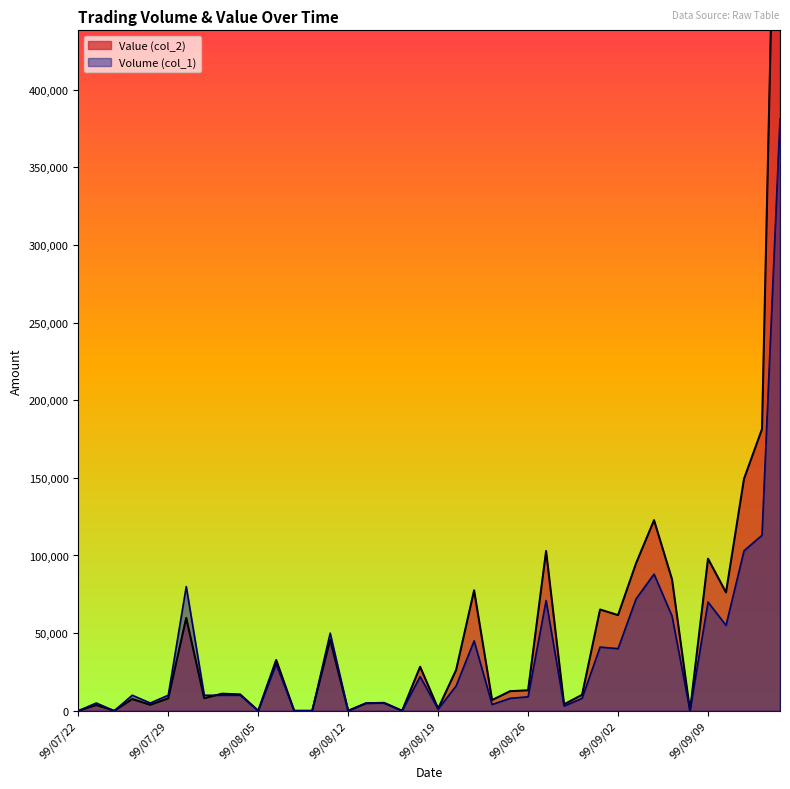

Where does the Value (col_2) series first go above 11000?

99/07/30